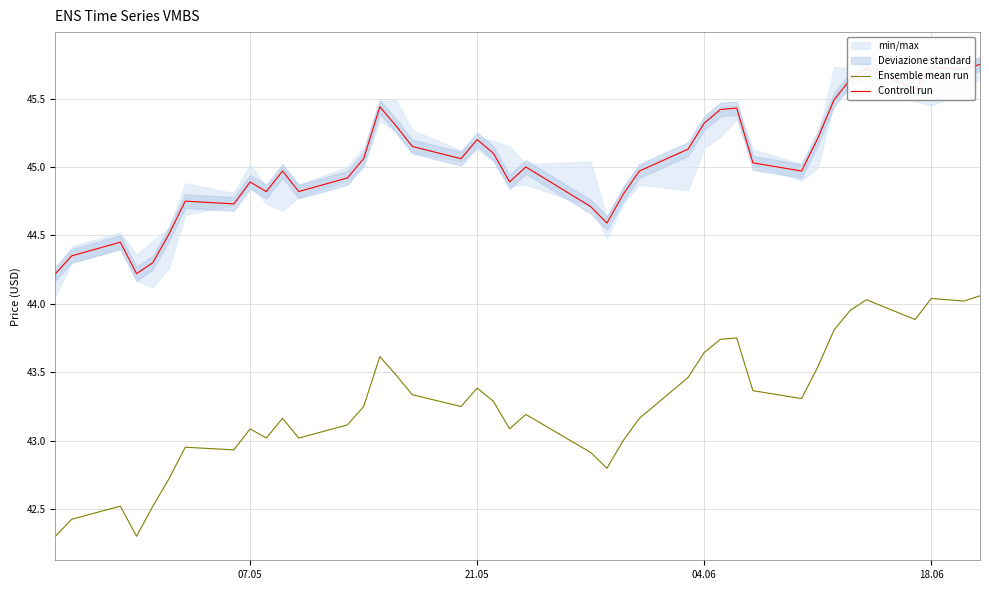

How many data points in Ensemble mean run are above 43?

29